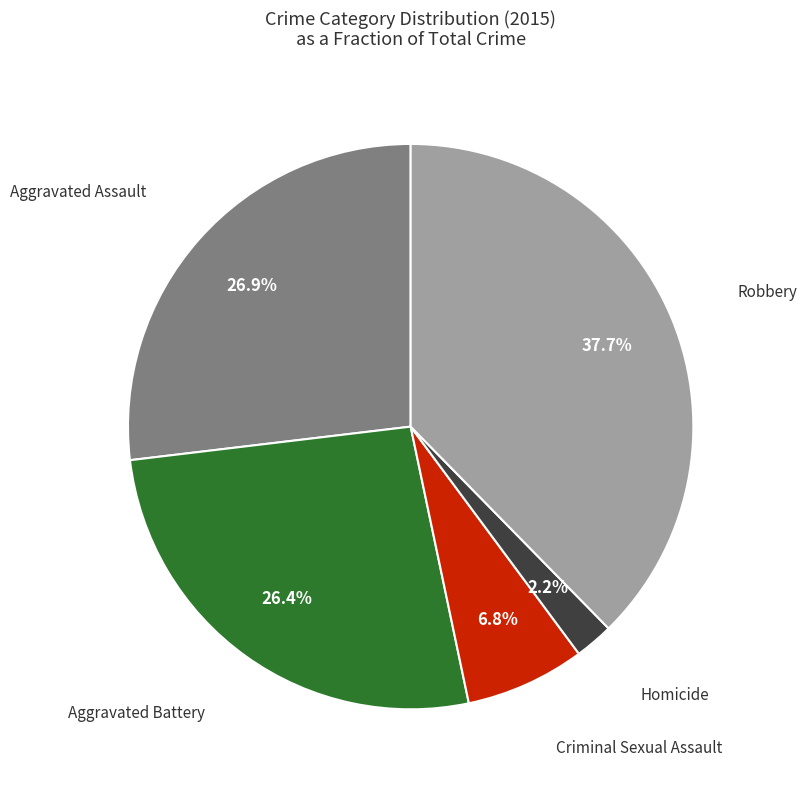

Which category has the smallest portion of the pie?

Homicide